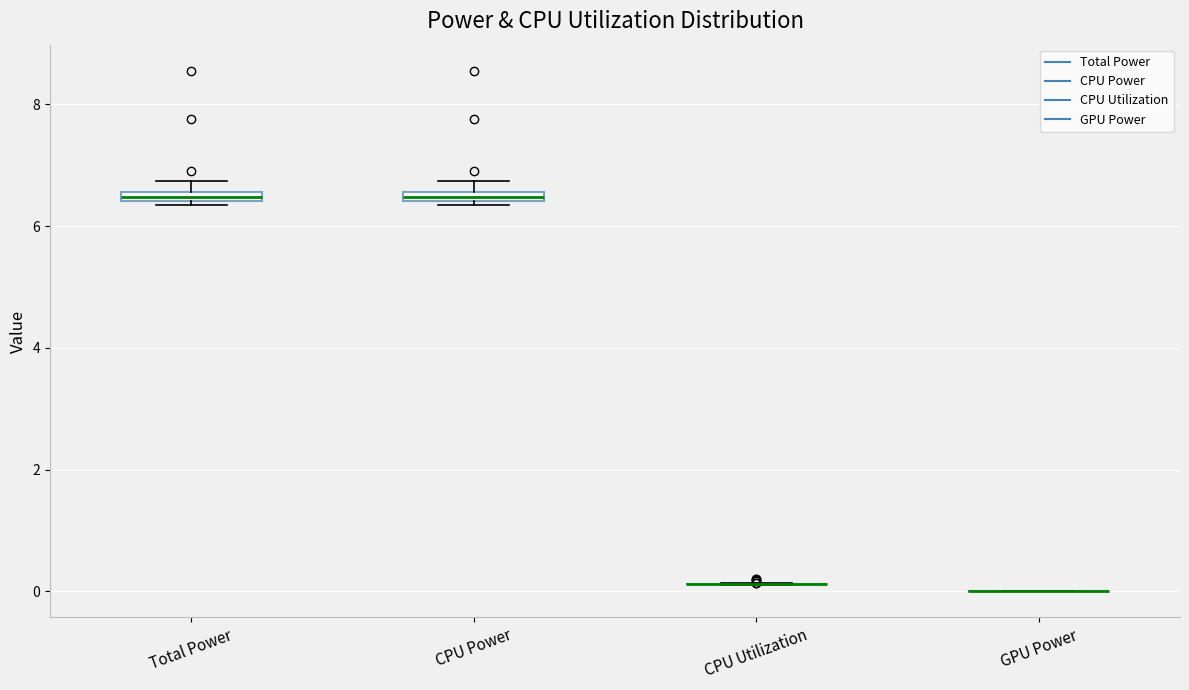

Where is the lower edge of the box for CPU Power on the y-axis? The values are not printed on the chart, so give them approximately, as read against the axis.

6.4